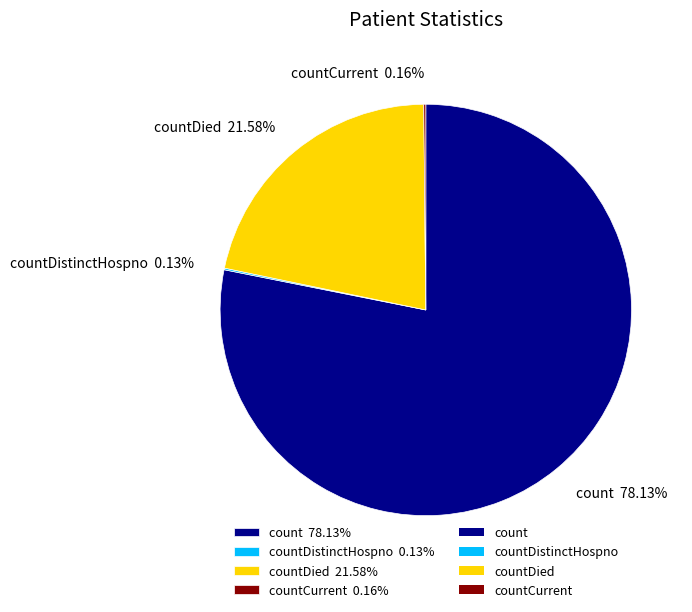

Which category has the biggest portion of the pie?

count 78.13%